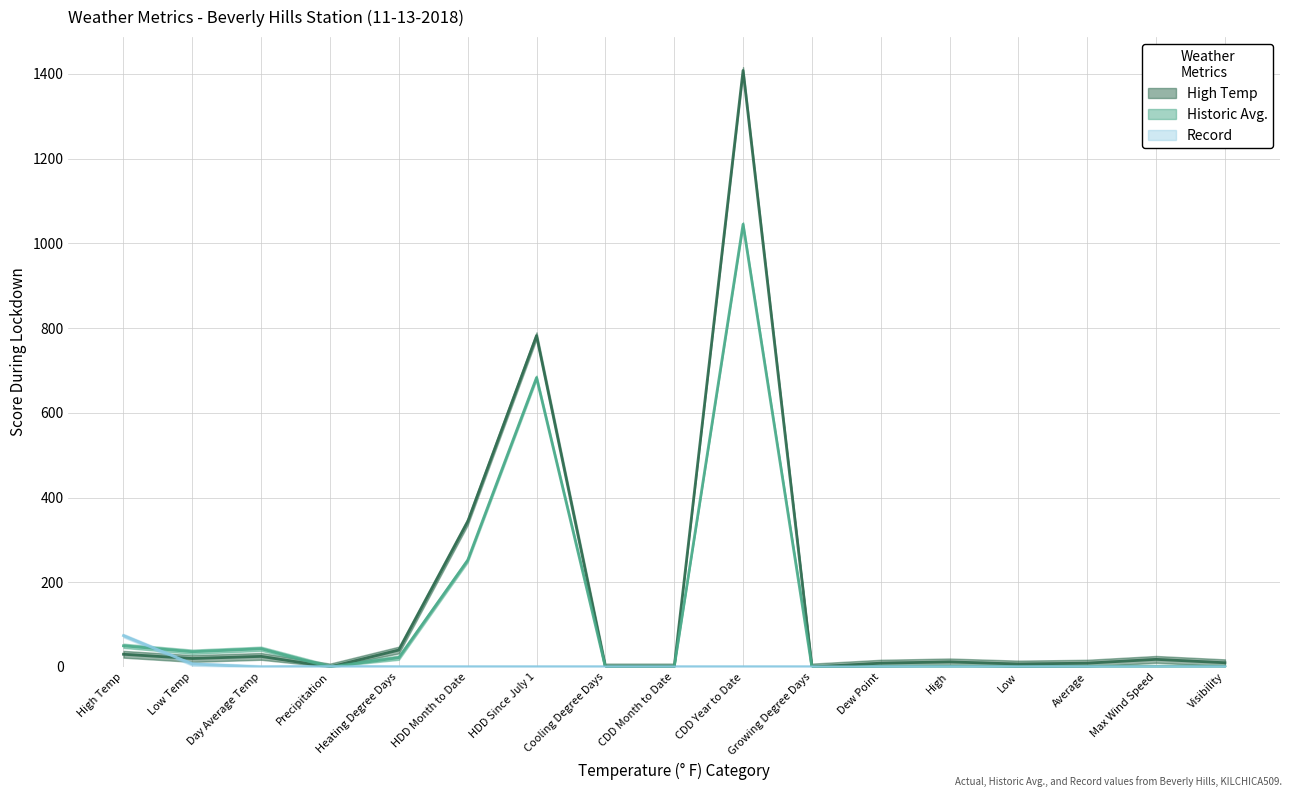

Which label corresponds to the largest value in the chart?

CDD Year to Date